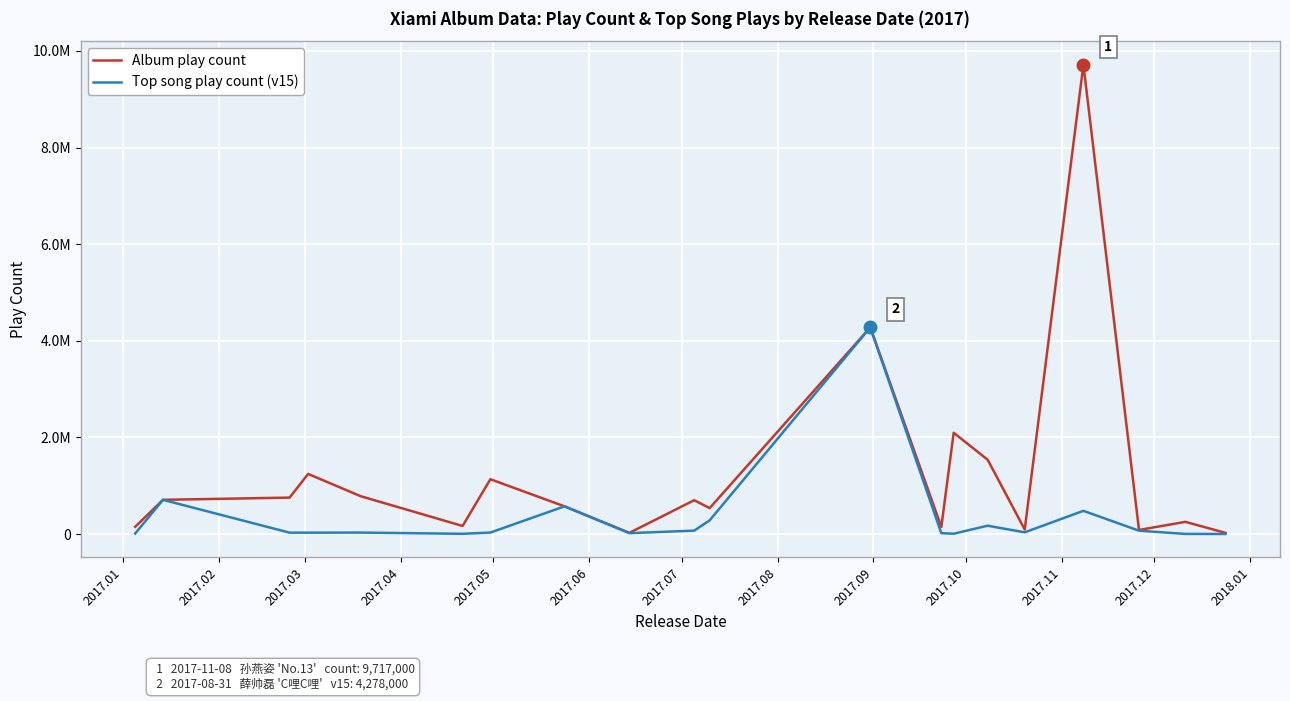

Does the chart display data point markers on the line(s)?

No